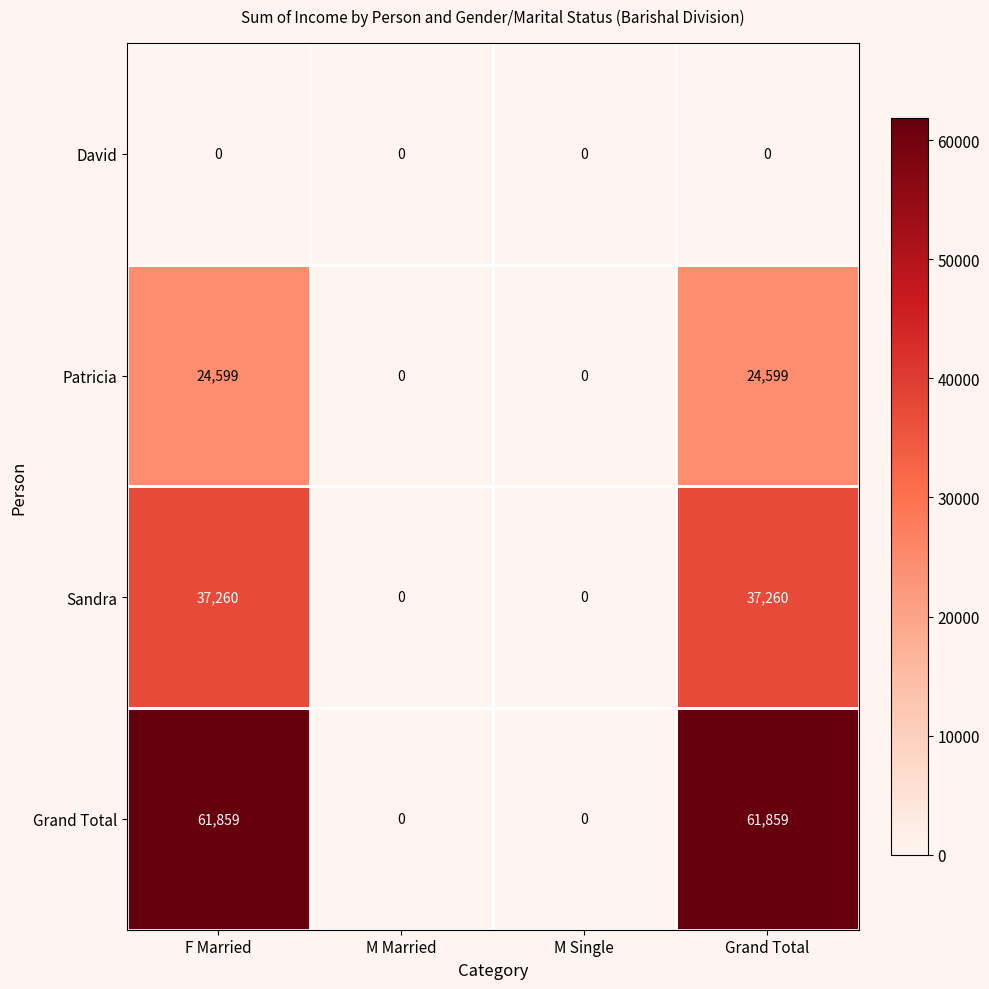

What is the highest value of the Sandra series?

37260